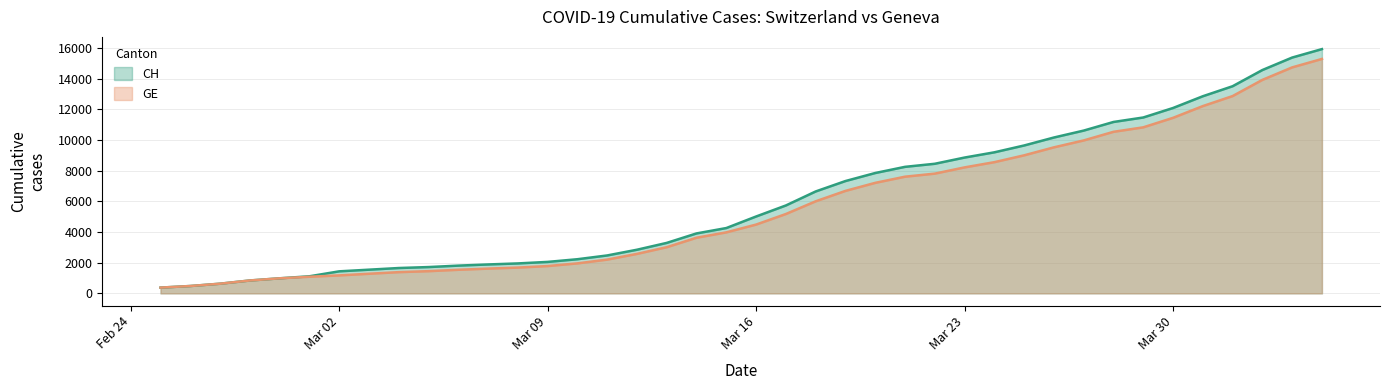

The CH series shows 1652 at 2020-03-04. True or false?

True